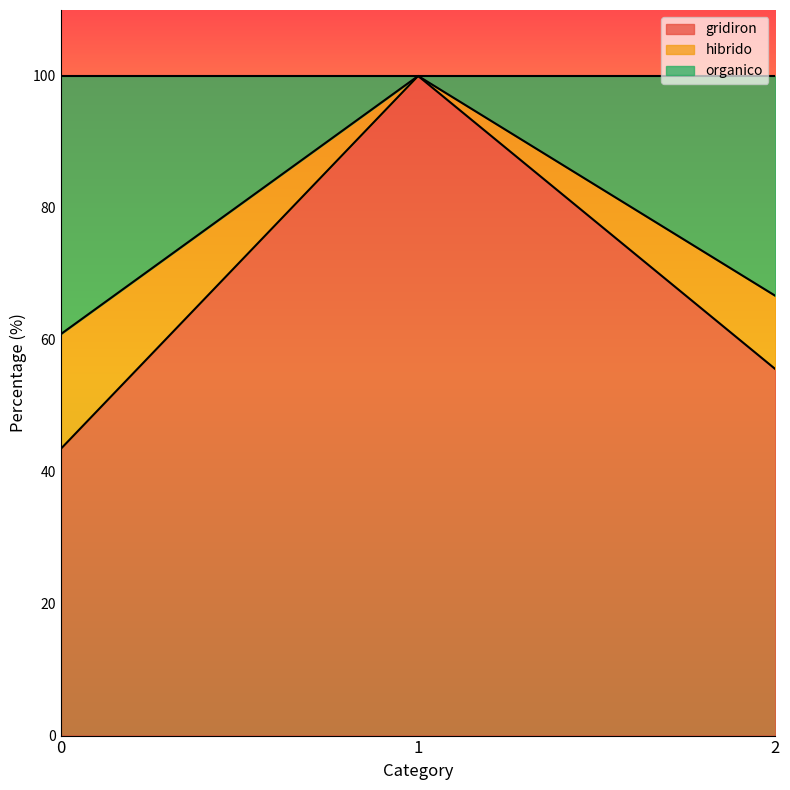

What are all the series names shown in the legend?

gridiron, hibrido, organico